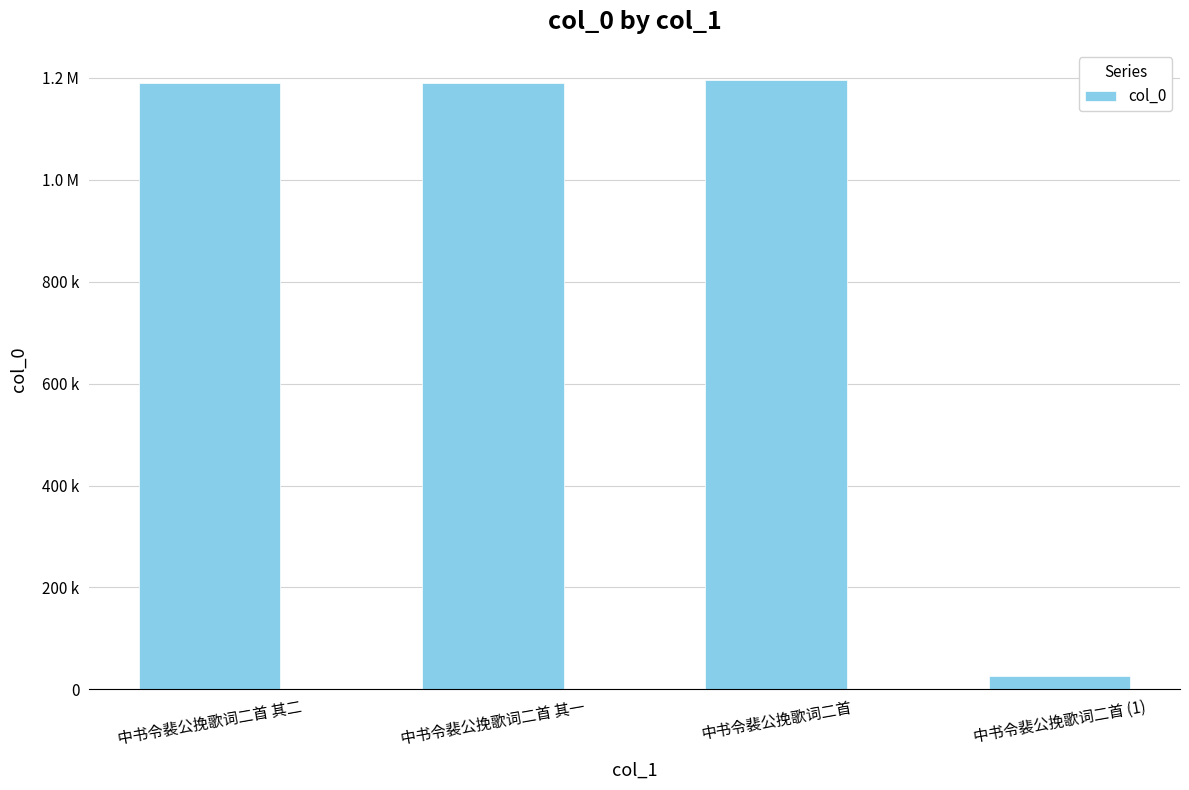

Are the bars horizontal?

No